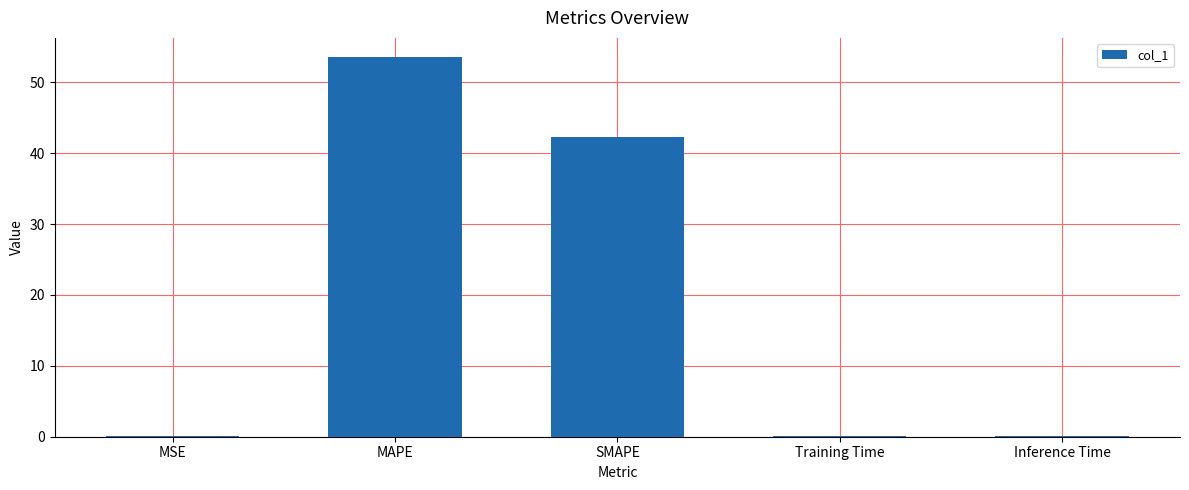

What is the maximum value shown in the chart?

53.6